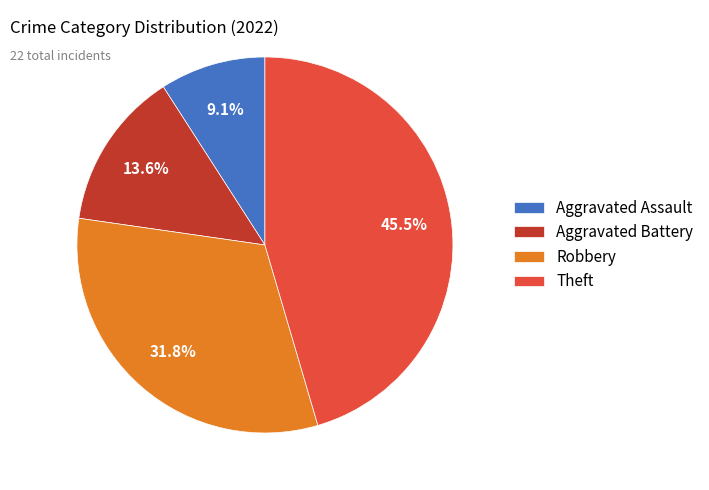

Which category has the smallest portion of the pie?

Aggravated Assault